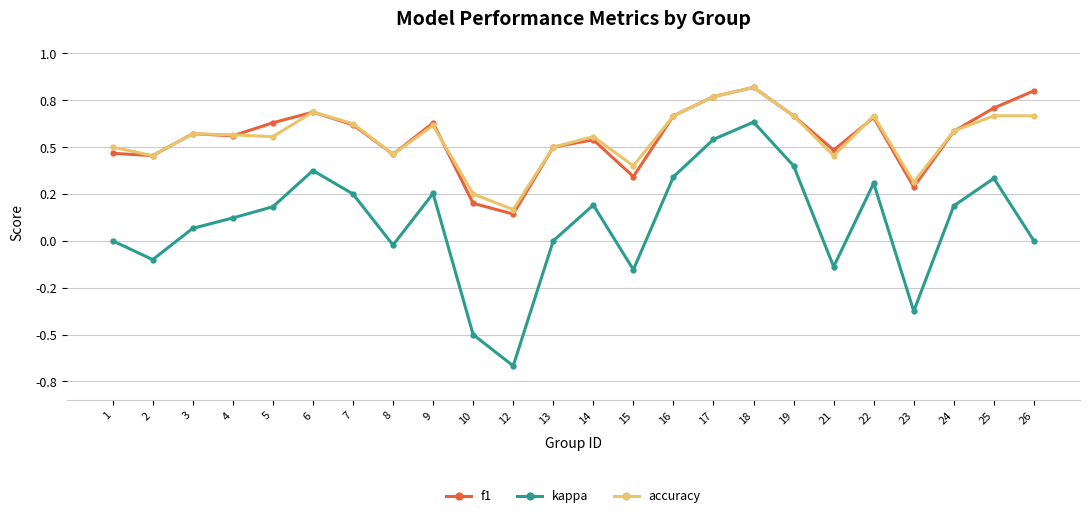

Is this an area chart (filled region under the line)?

No